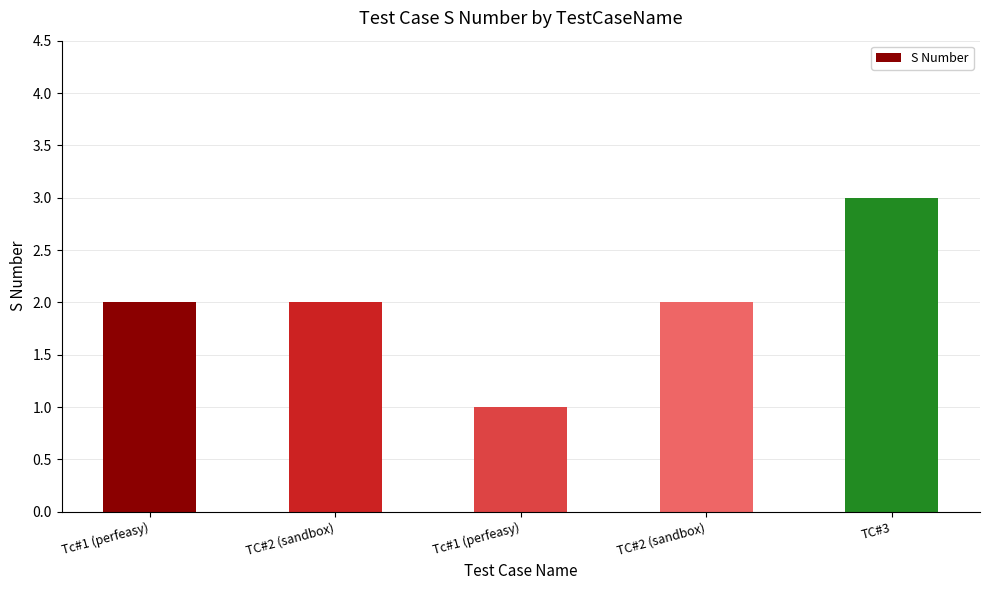

List the labels in order of value, largest first.

TC#3, Tc#1 (perfeasy), TC#2 (sandbox), TC#2 (sandbox), Tc#1 (perfeasy)